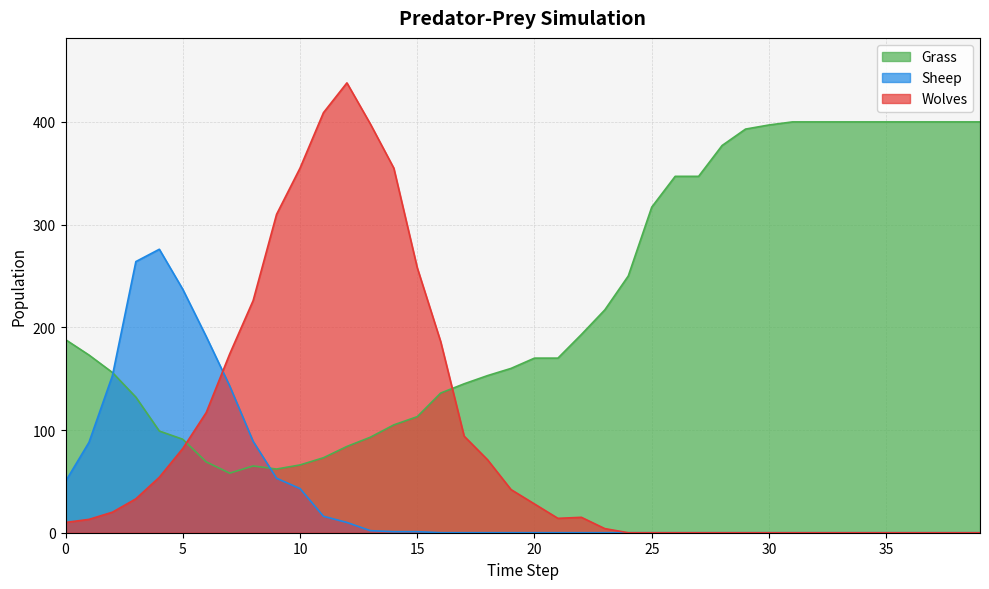

Rank the series by their maximum value, from highest to lowest.

Wolves, Grass, Sheep